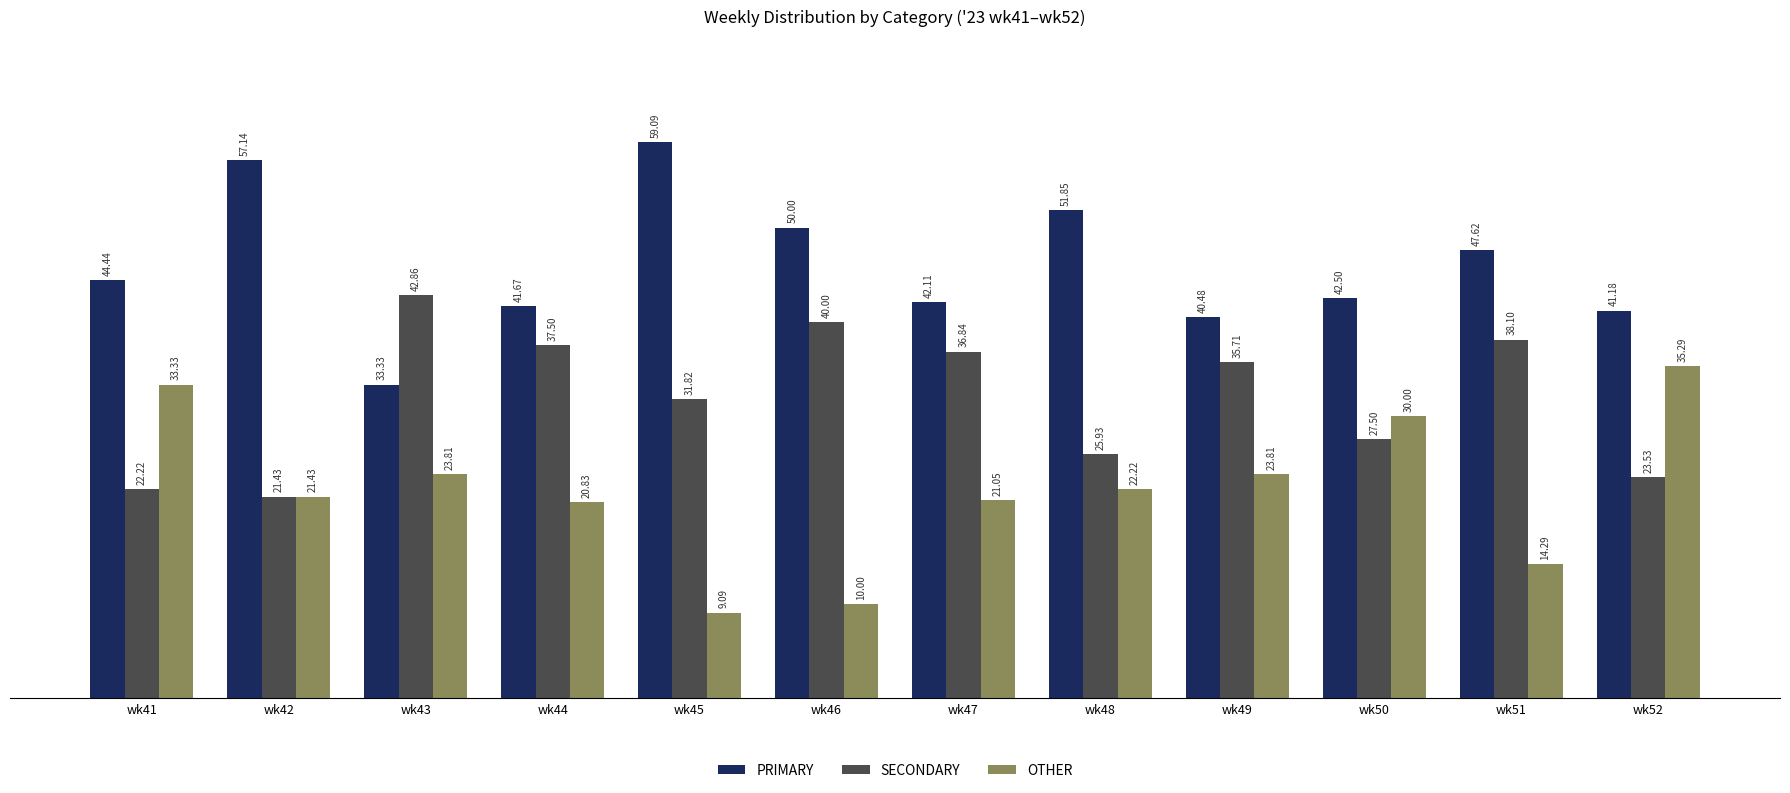

What is the lowest value of the OTHER series?

9.1